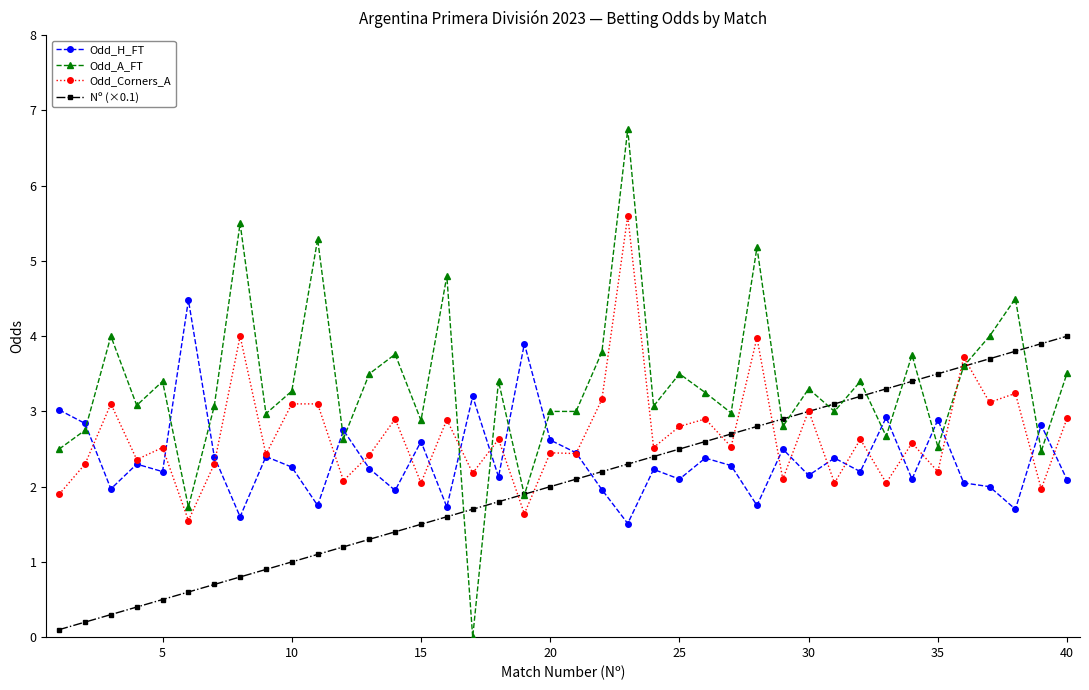

Which series has the largest range (max minus min)?

Odd_A_FT